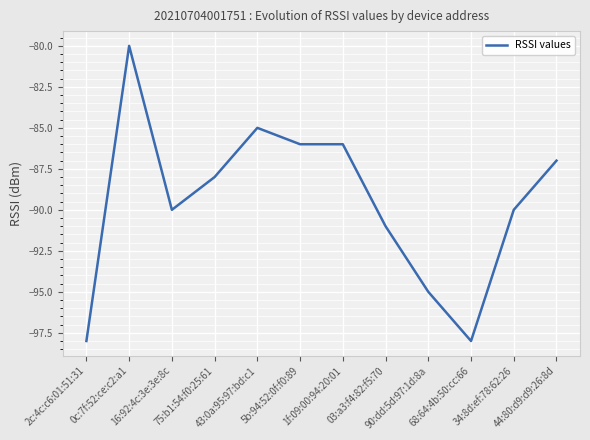

The chart shows a value of -136 at 16:92:4c:3e:3e:8c. True or false?

False